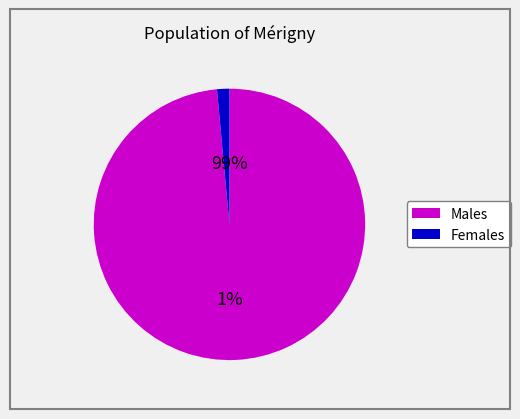

Between 10 and 6, which is larger?

10